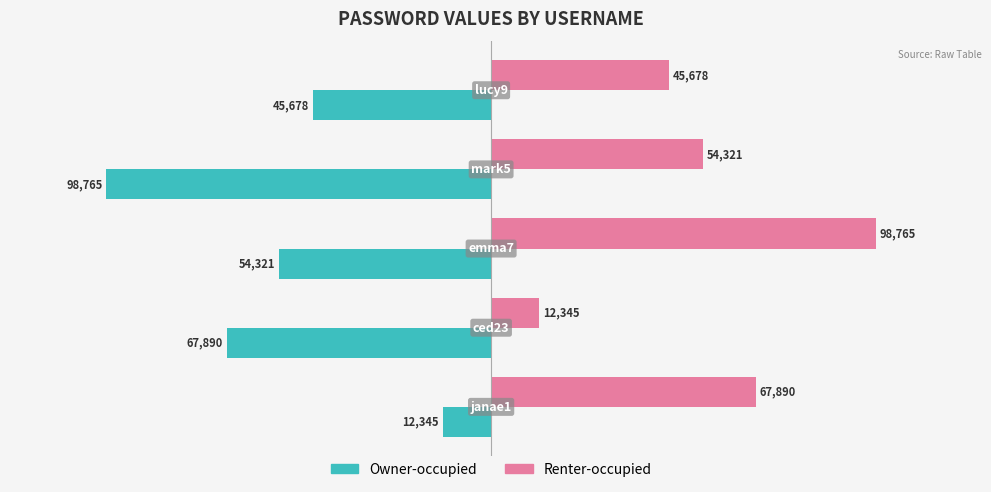

How many Renter-occupied values are between 45678 and 67890?

3